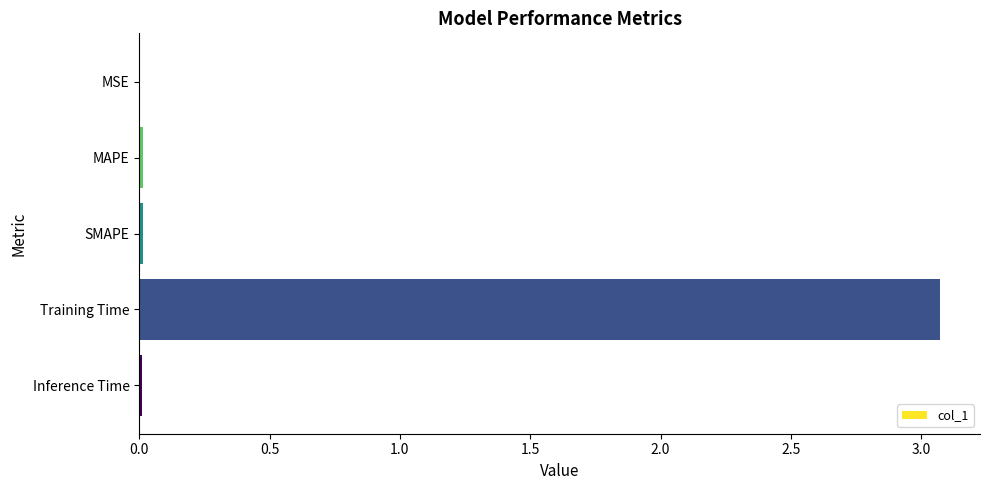

The value at MSE is 0.0. True or false?

True